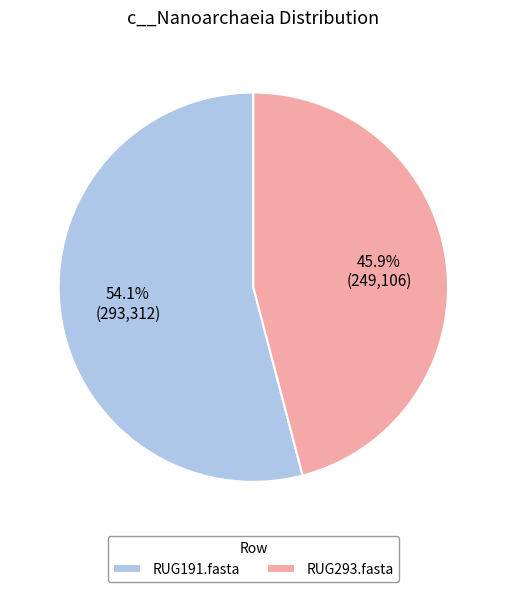

What is the majority slice?

RUG191.fasta